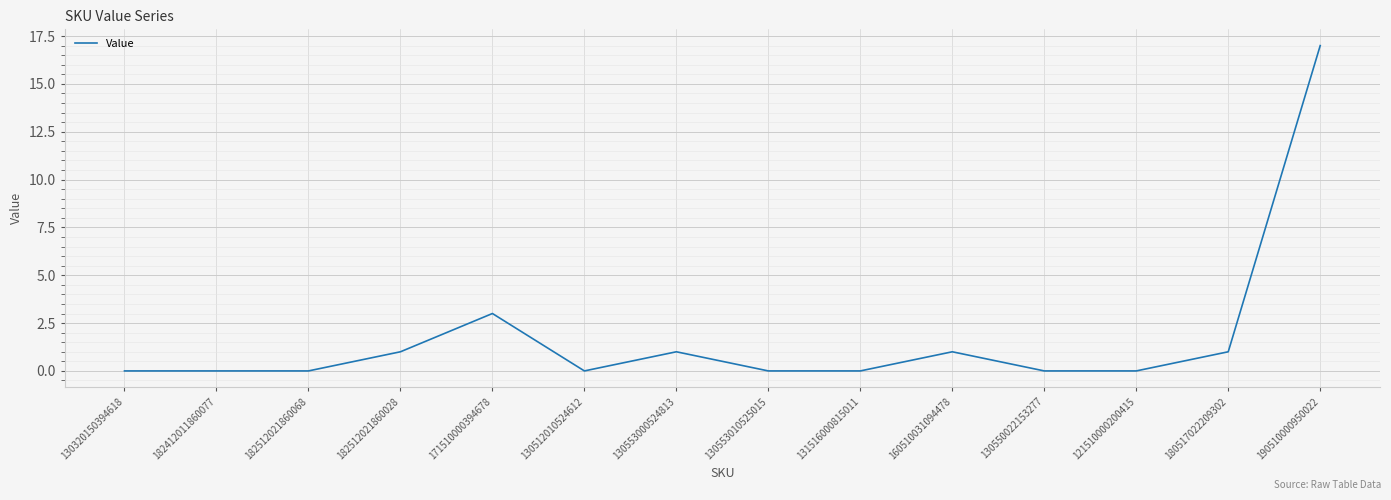

What is the maximum value shown in the chart?

17